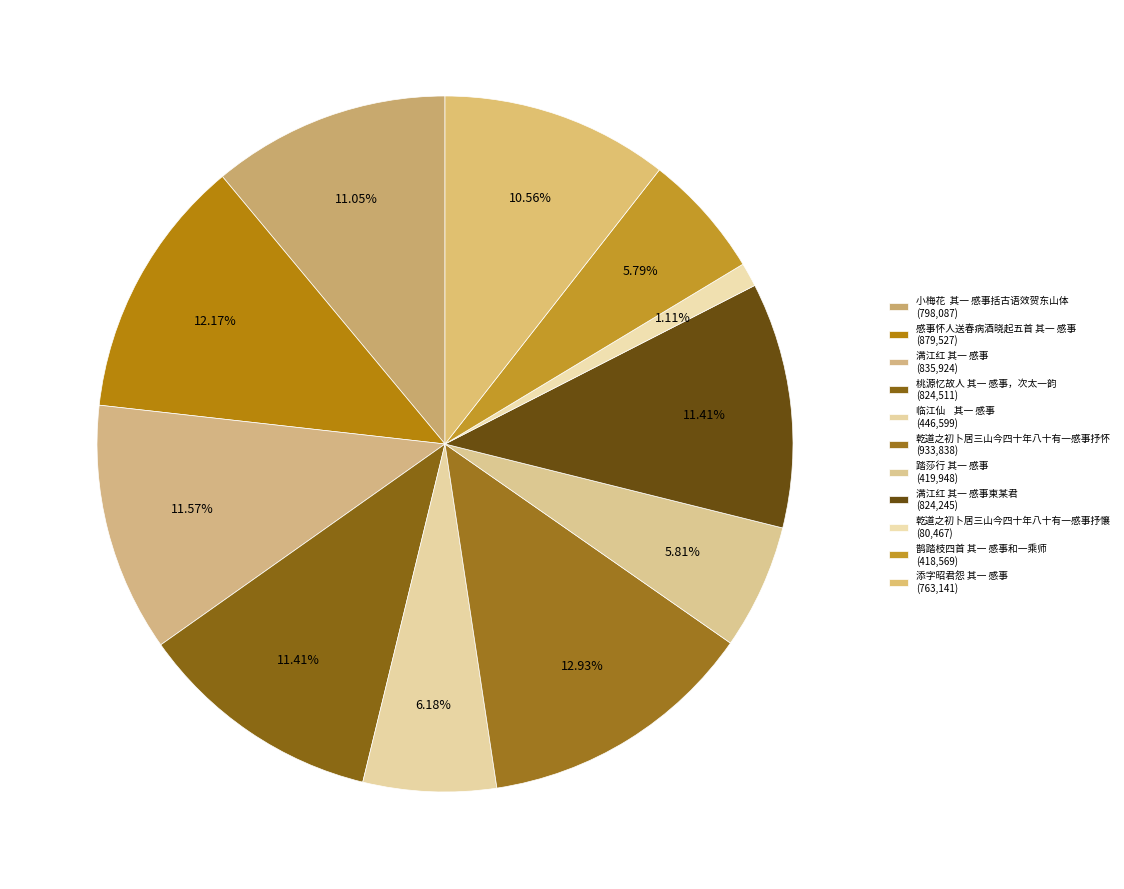

How many slices are in this pie chart?

11